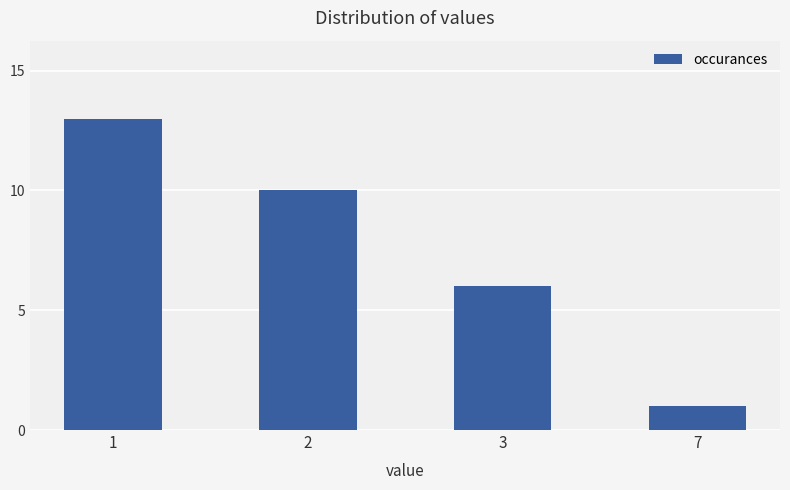

List the labels in order of value, largest first.

1, 2, 3, 7